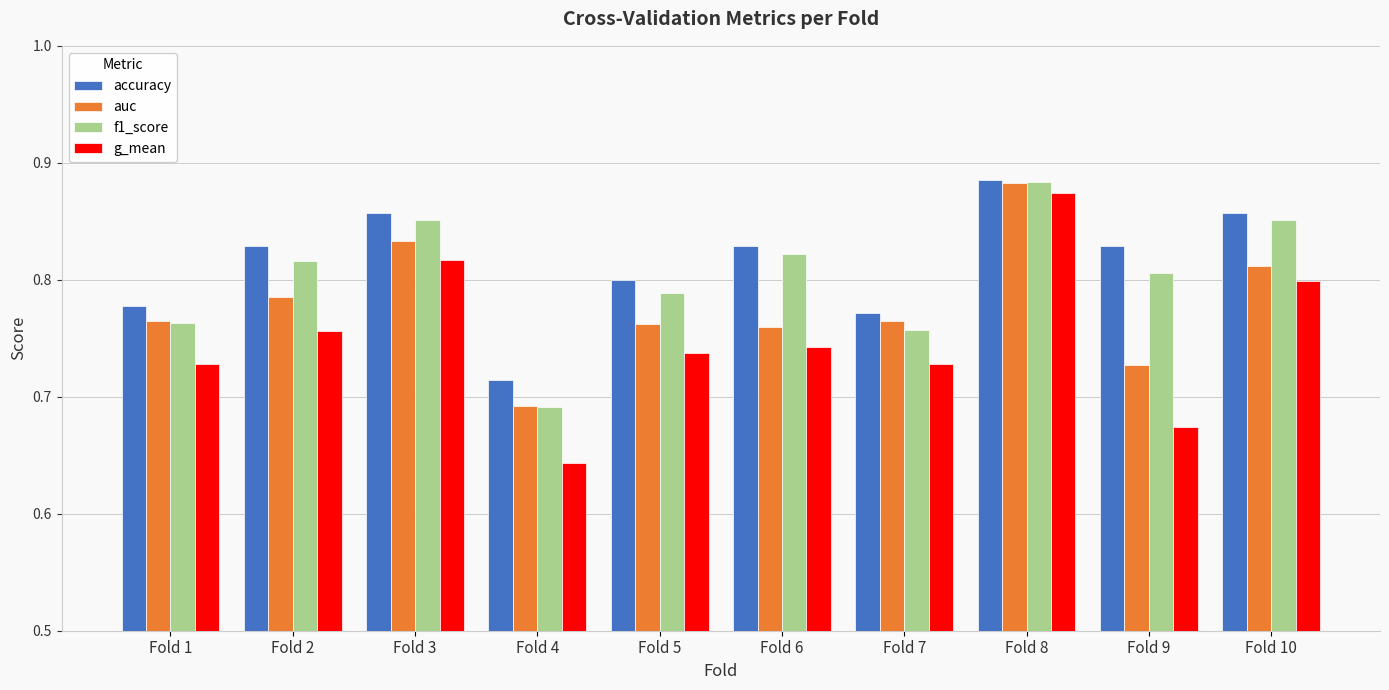

List the series in order of their overall mean, highest first.

accuracy, f1_score, auc, g_mean